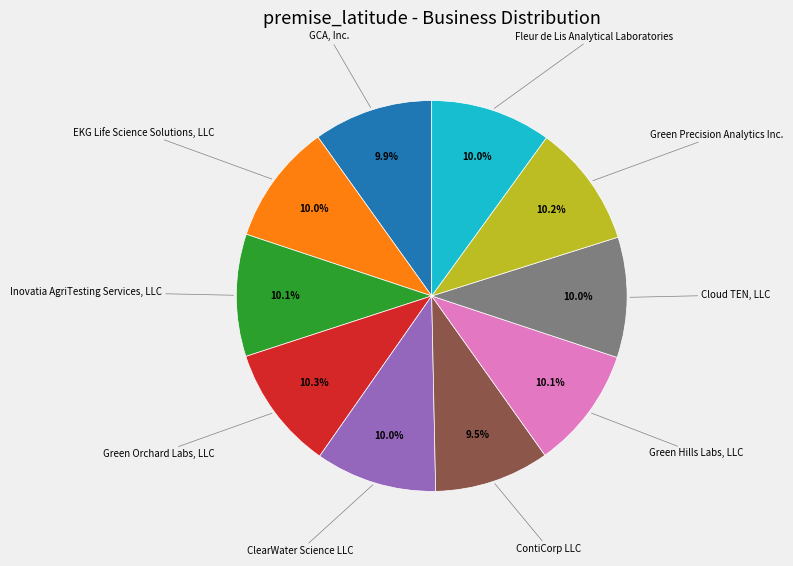

Does any single category account for the majority?

No